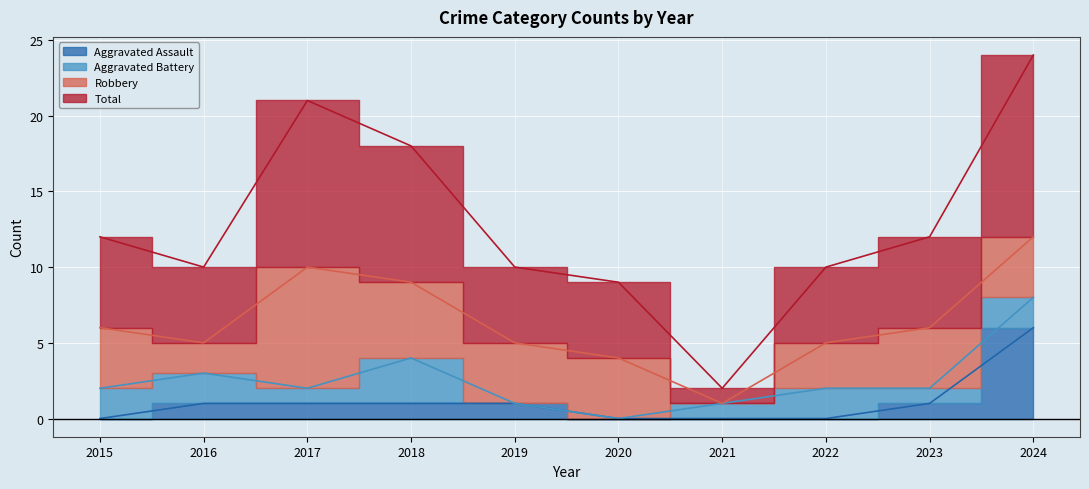

How many positive values does the Aggravated Assault series have?

6